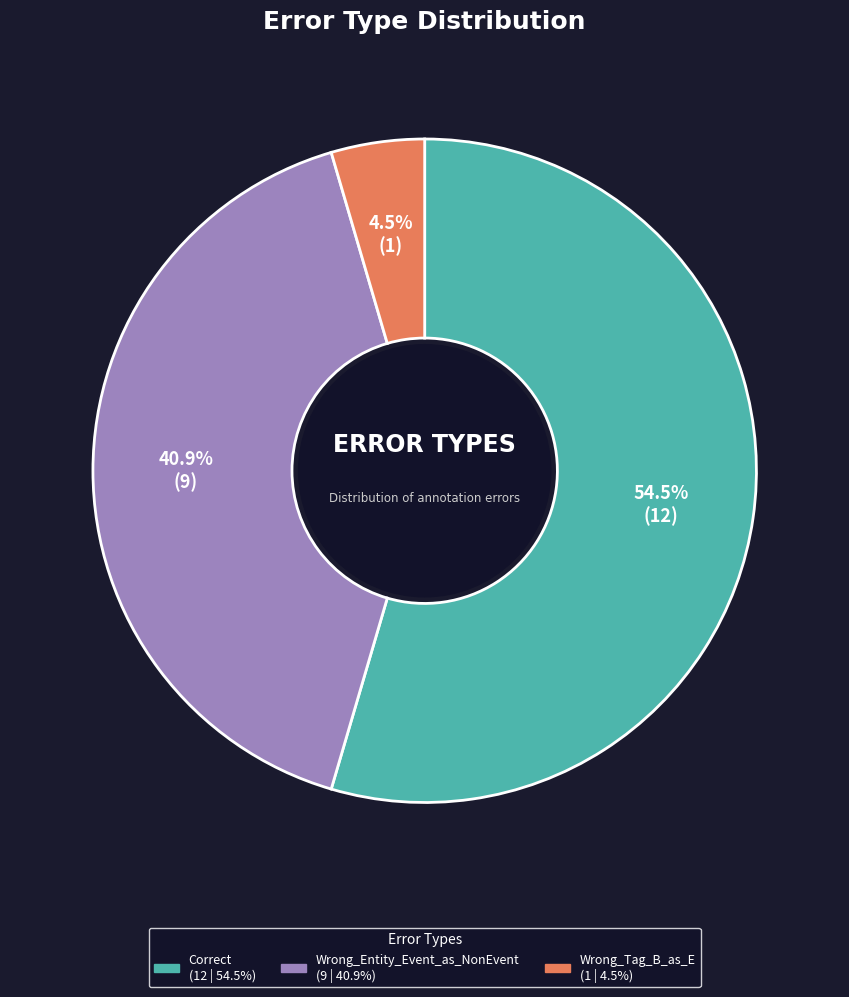

What is the majority slice?

Correct